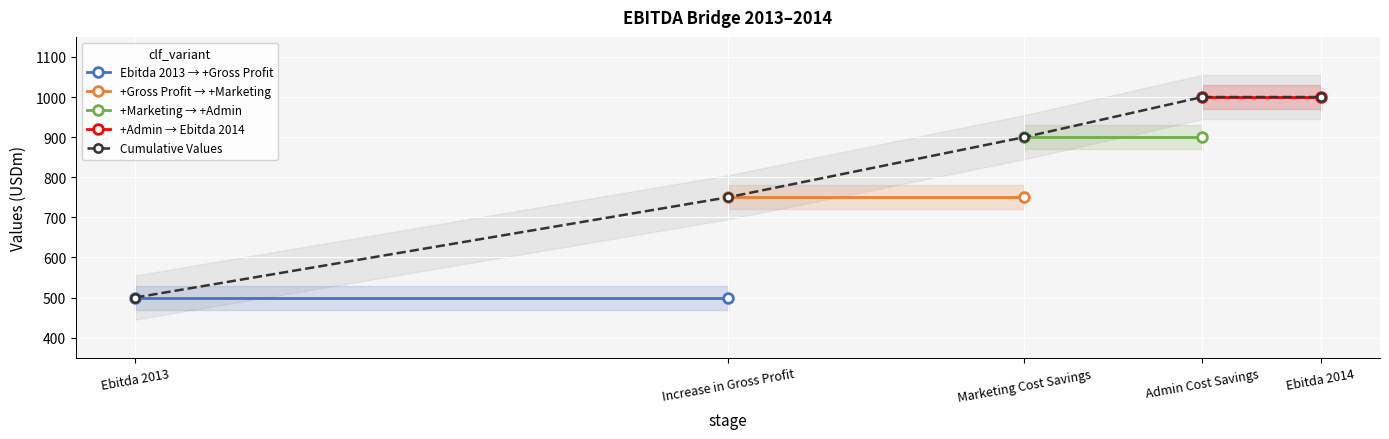

The Cumulative Values series shows 1446 at Ebitda 2014. True or false?

False